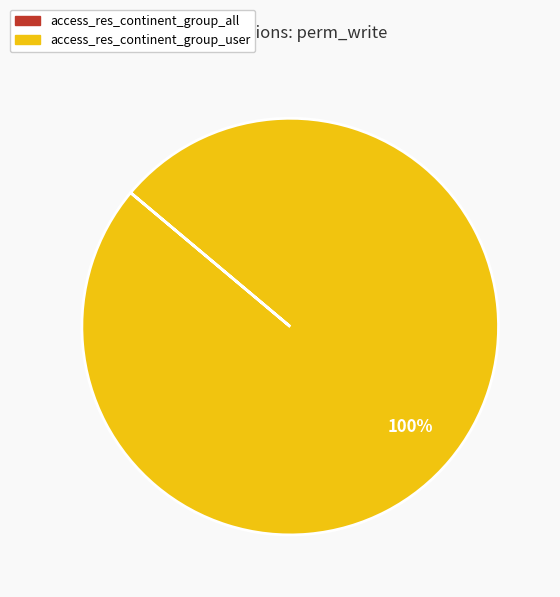

To the nearest percent, what is the average slice percentage?

50%